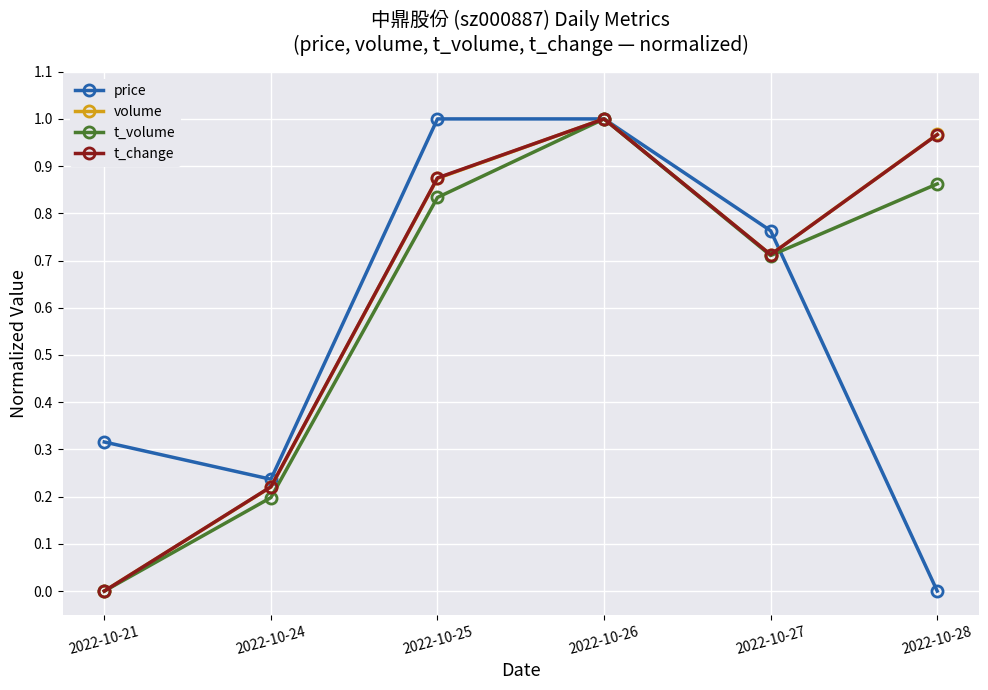

The value of t_volume at 2022-10-28 is 1.5. True or false?

False